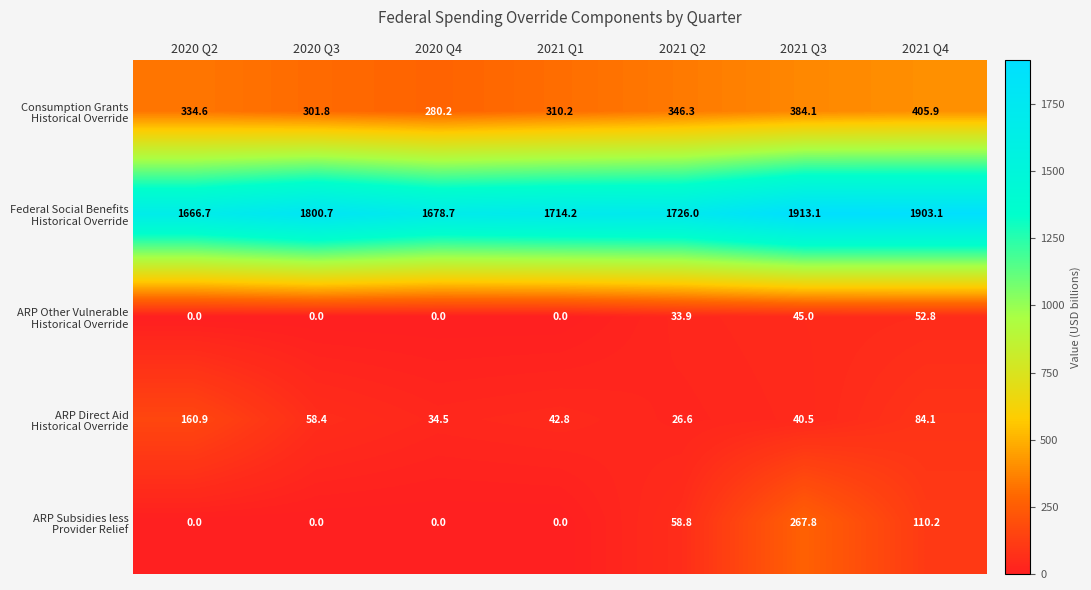

At which category is the sum across all series the highest?

2021 Q3